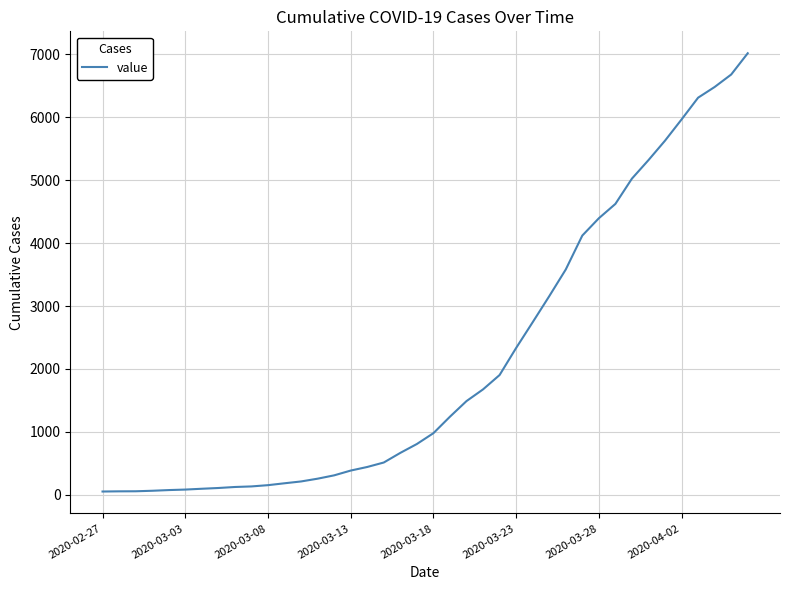

What is the greatest value displayed?

7017